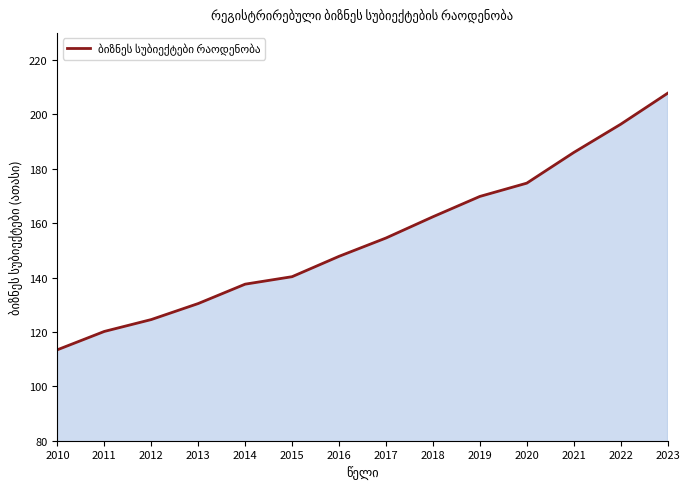

What is the minimum value shown in the chart?

113.4